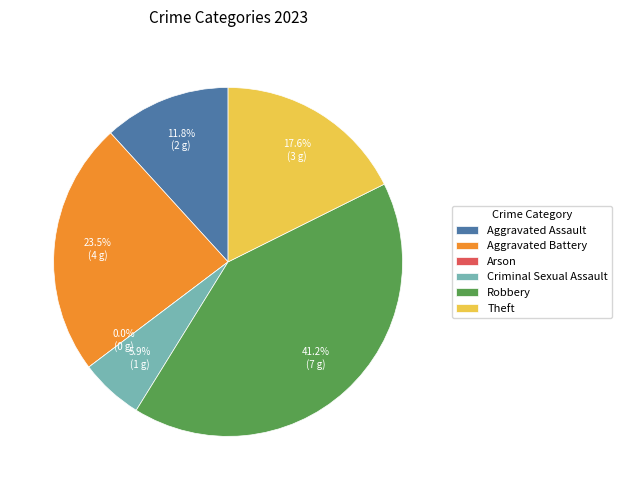

Is it true that Theft is 12% of the pie?

False